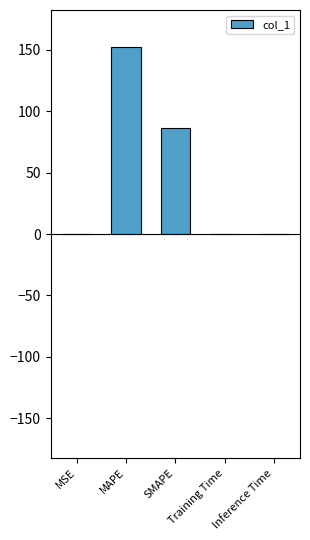

Is it true that the value at Training Time is 0.0?

True